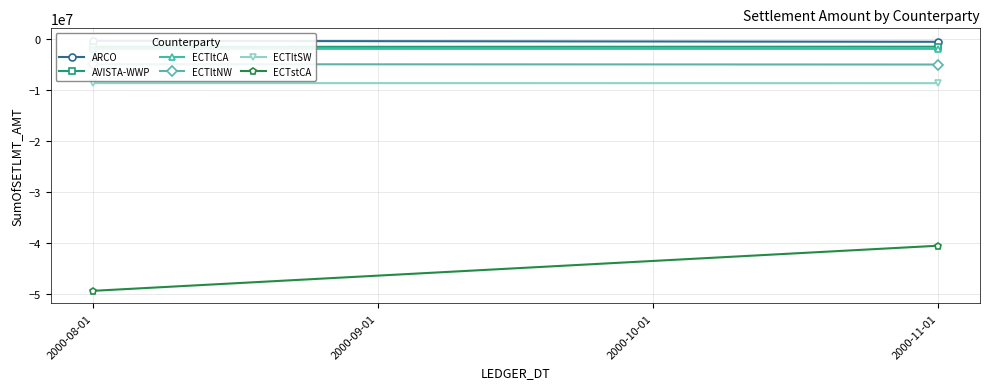

What is the difference between the ARCO values at 2000-08-01 and 2000-11-01?

189397.7